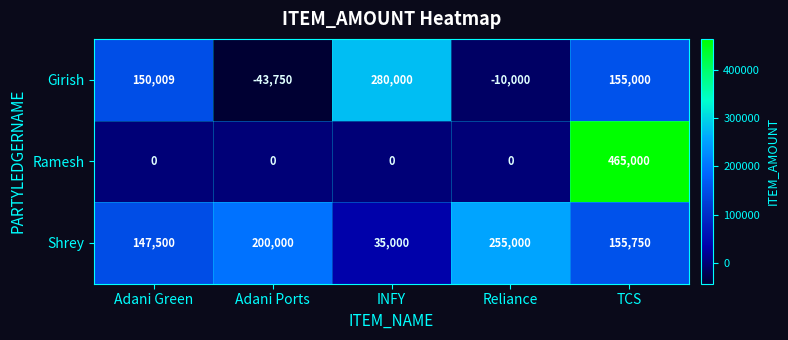

At TCS, list the series in order from largest to smallest.

Ramesh, Shrey, Girish